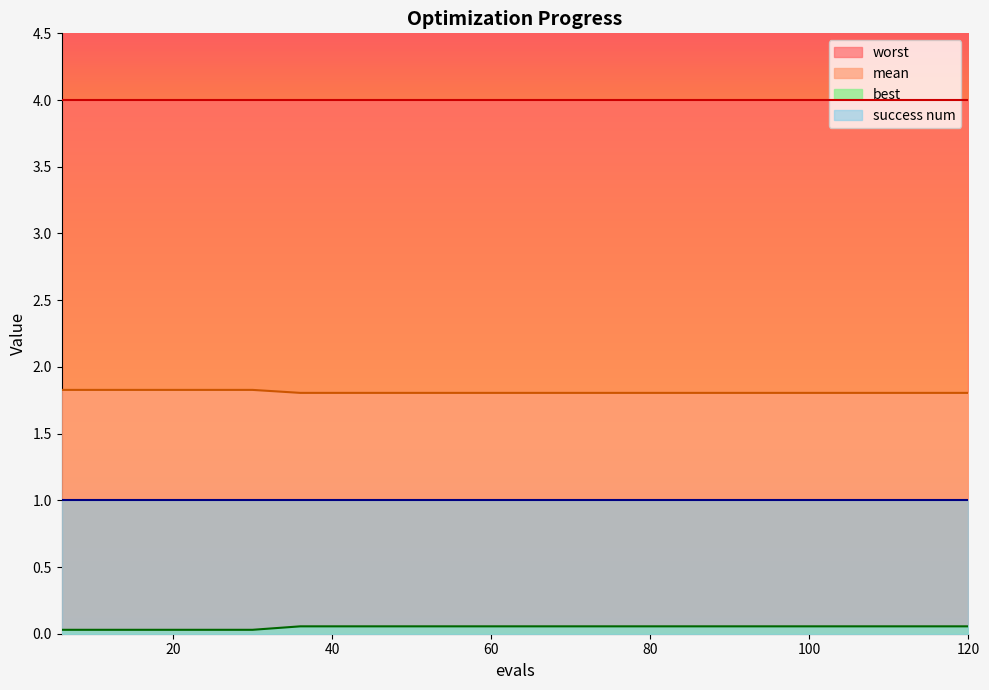

True or false: mean and best intersect in this chart.

False